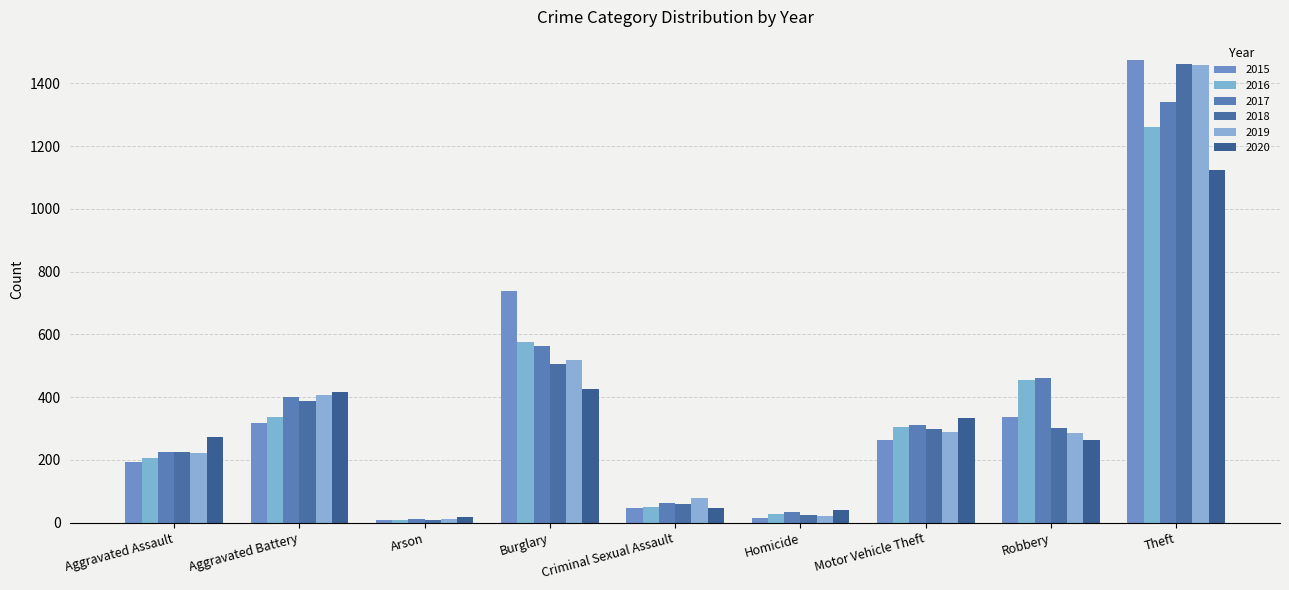

What position from the left is Theft?

9